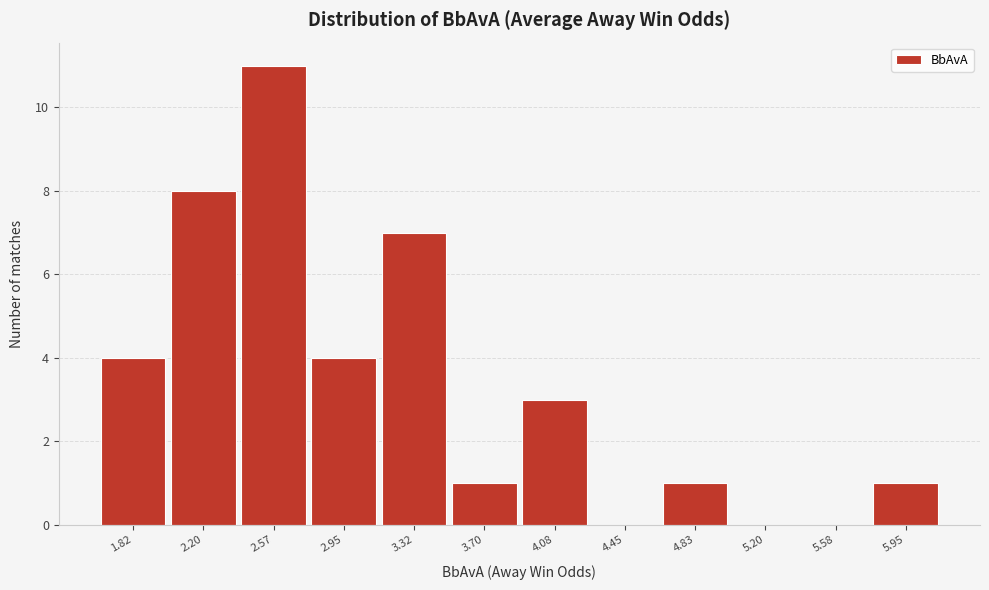

Reading right to left, what are all the values shown in this chart?

5.95=1	5.58=0	5.20=0	4.83=1	4.45=0	4.08=3	3.70=1	3.32=7	2.95=4	2.57=11	2.20=8	1.82=4